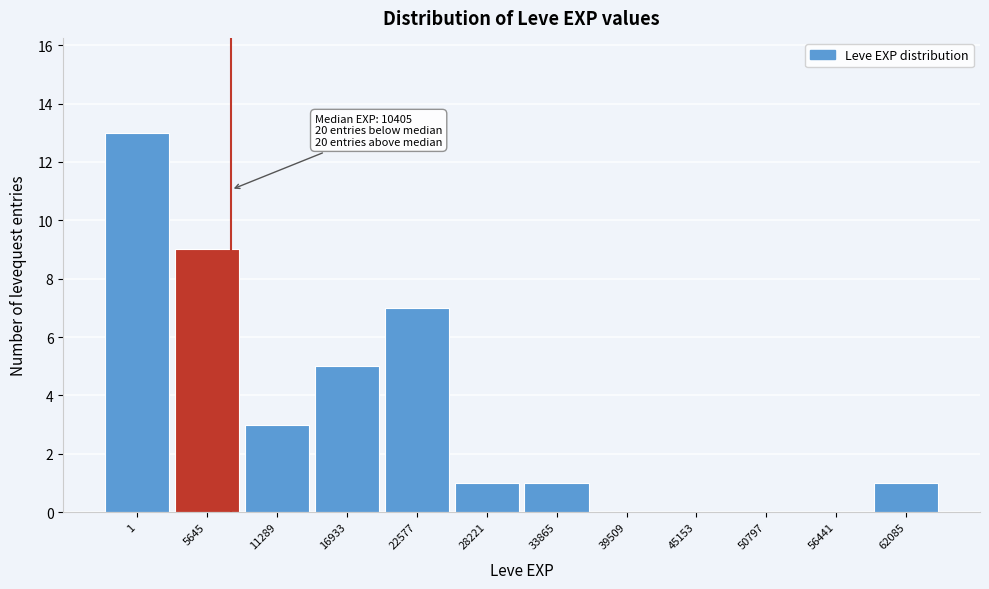

Reading right to left, list all the values displayed in this chart.

62085=1	56441=0	50797=0	45153=0	39509=0	33865=1	28221=1	22577=7	16933=5	11289=3	5645=9	1=13